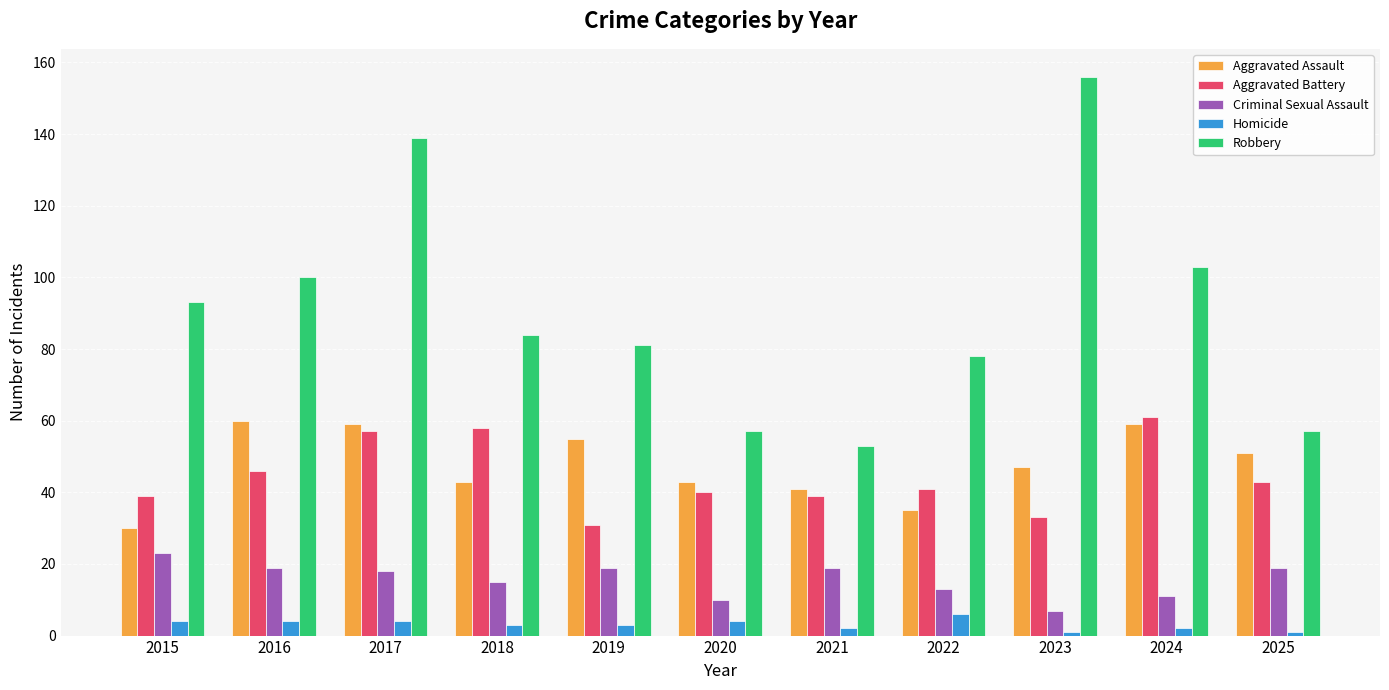

At which category is the sum across all series the highest?

2017